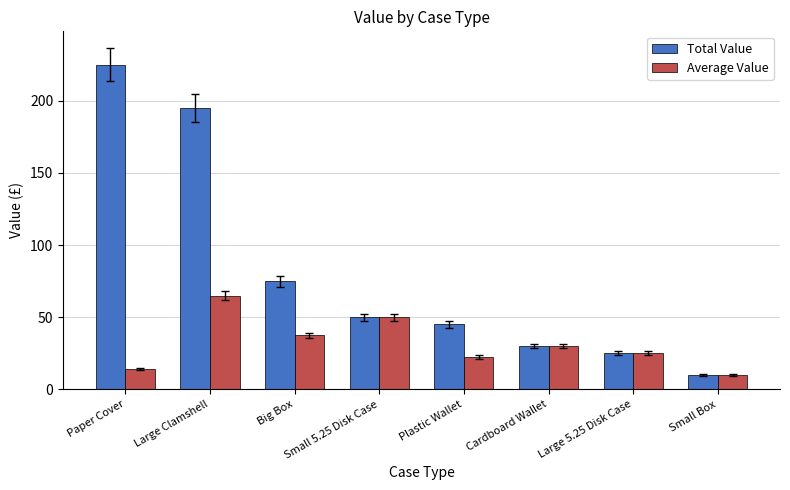

What is the difference between the maximum and second lowest values in the Average Value series?

50.9